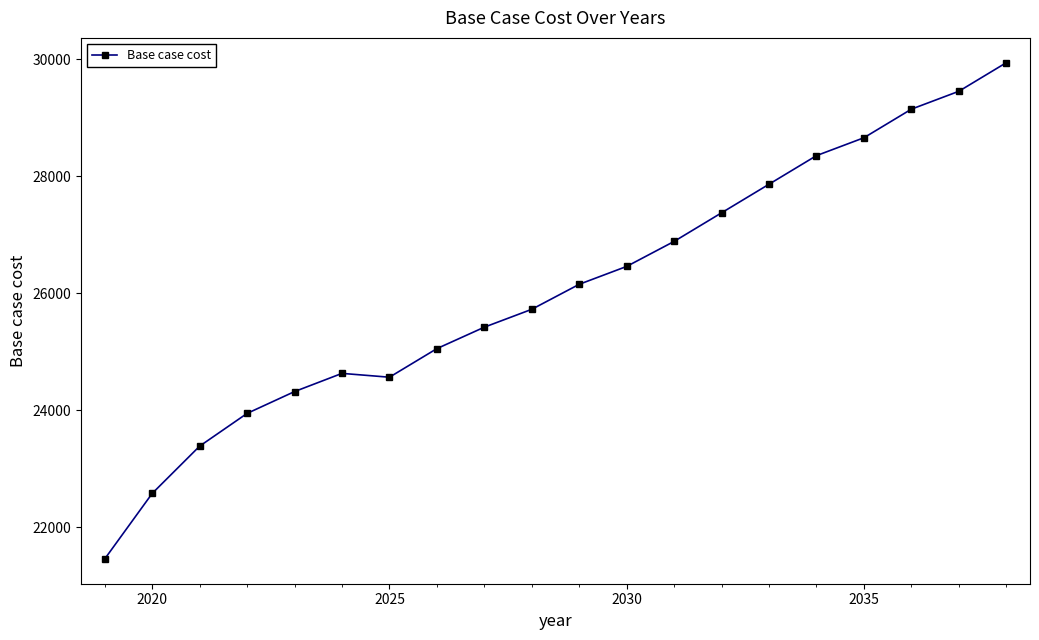

How many lines are shown in the chart?

1